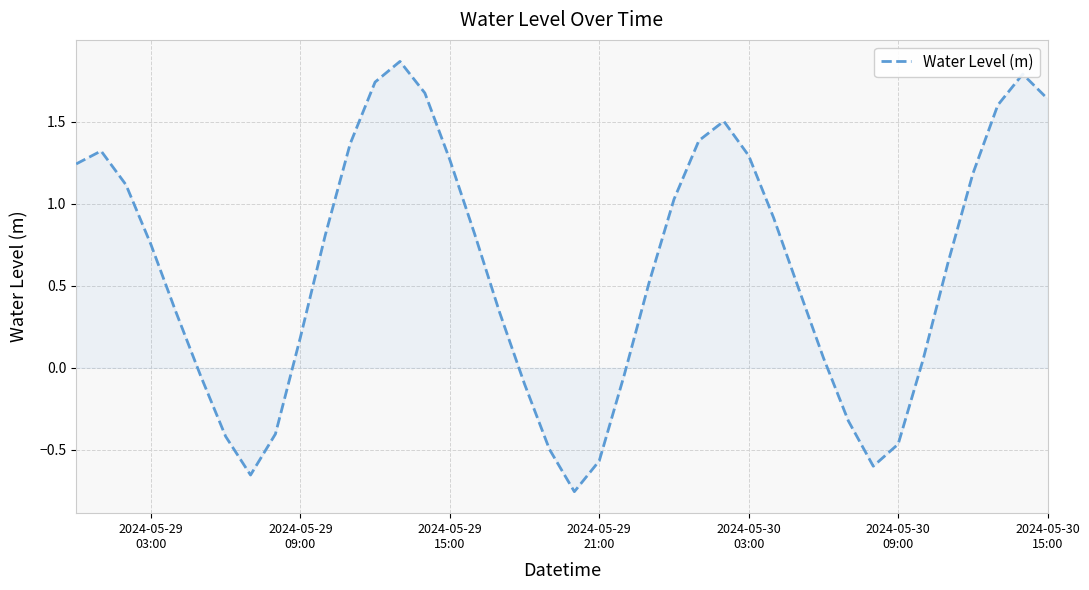

How many values are below zero?

12